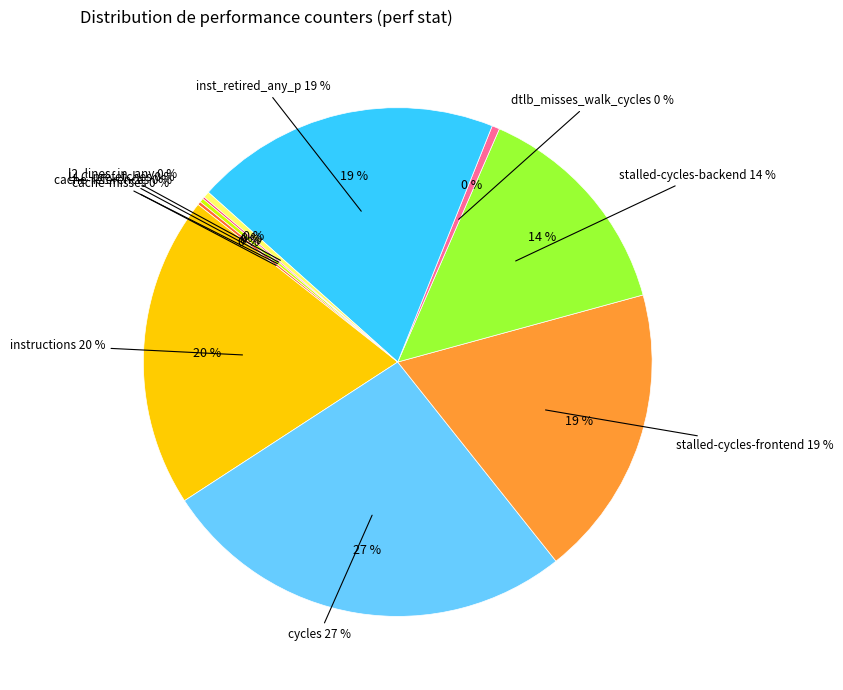

How many segments does this pie chart have?

10